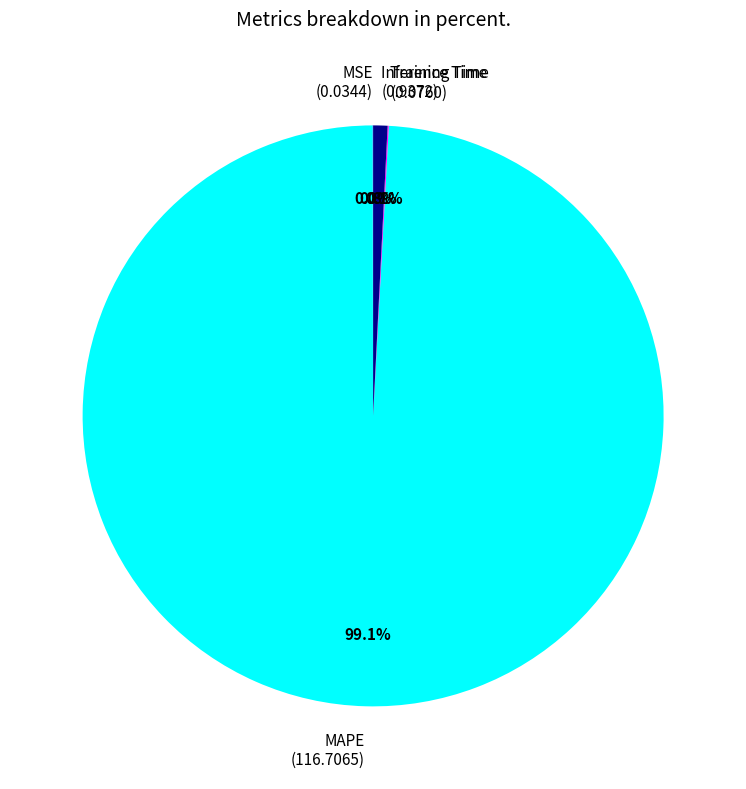

What percentage is NOT represented by Inference Time (0.9372)?

99.2%